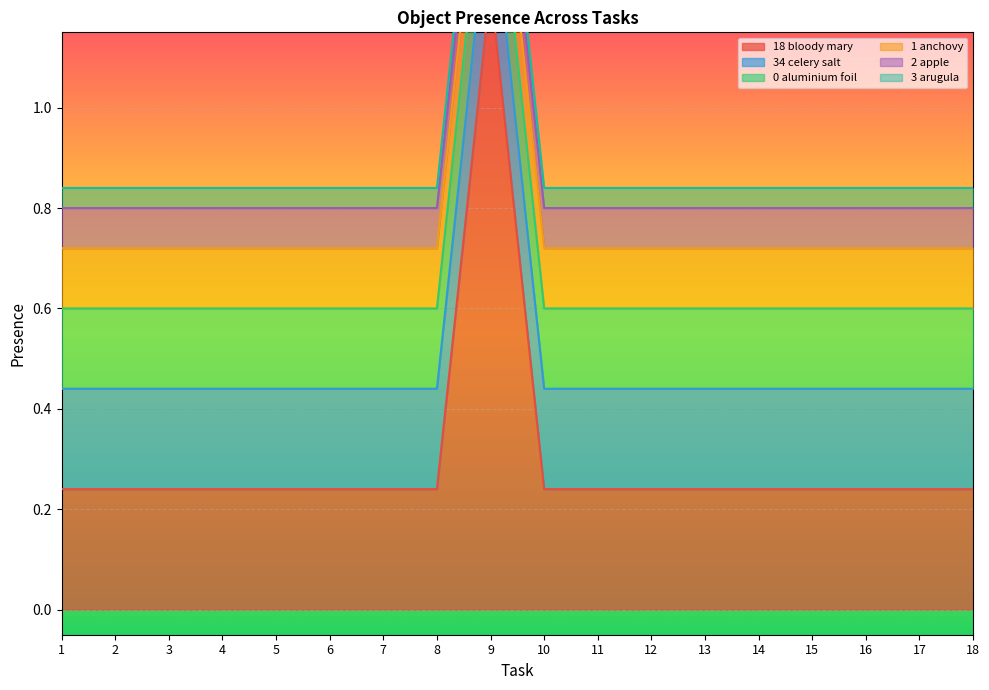

At 7, list the series in order from largest to smallest.

Object_18_bloody mary, Object_34_celery salt, Object_0_aluminium foil, Object_1_anchovy, Object_2_apple, Object_3_arugula